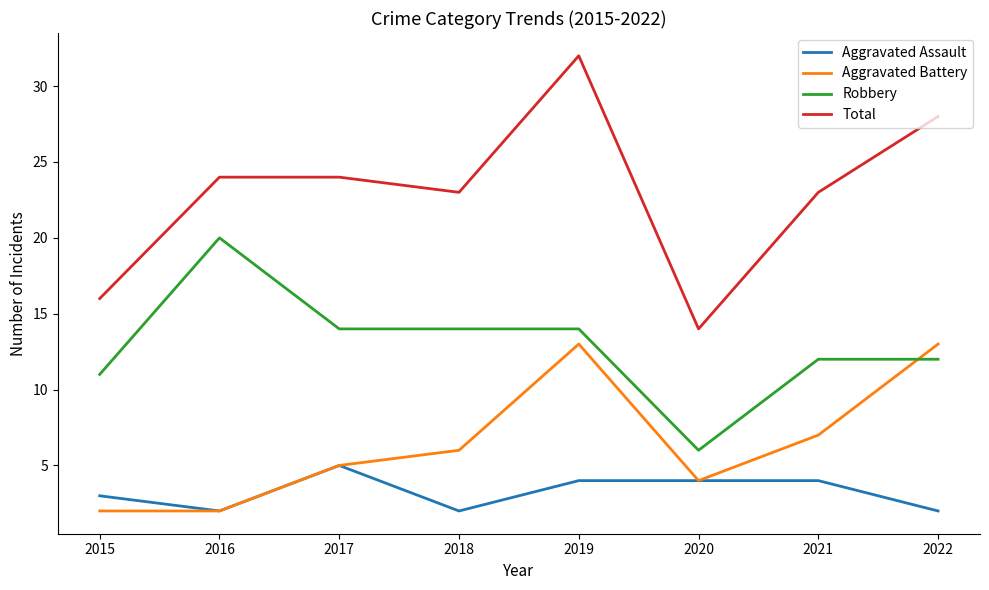

Which series has the largest total across all categories?

Total